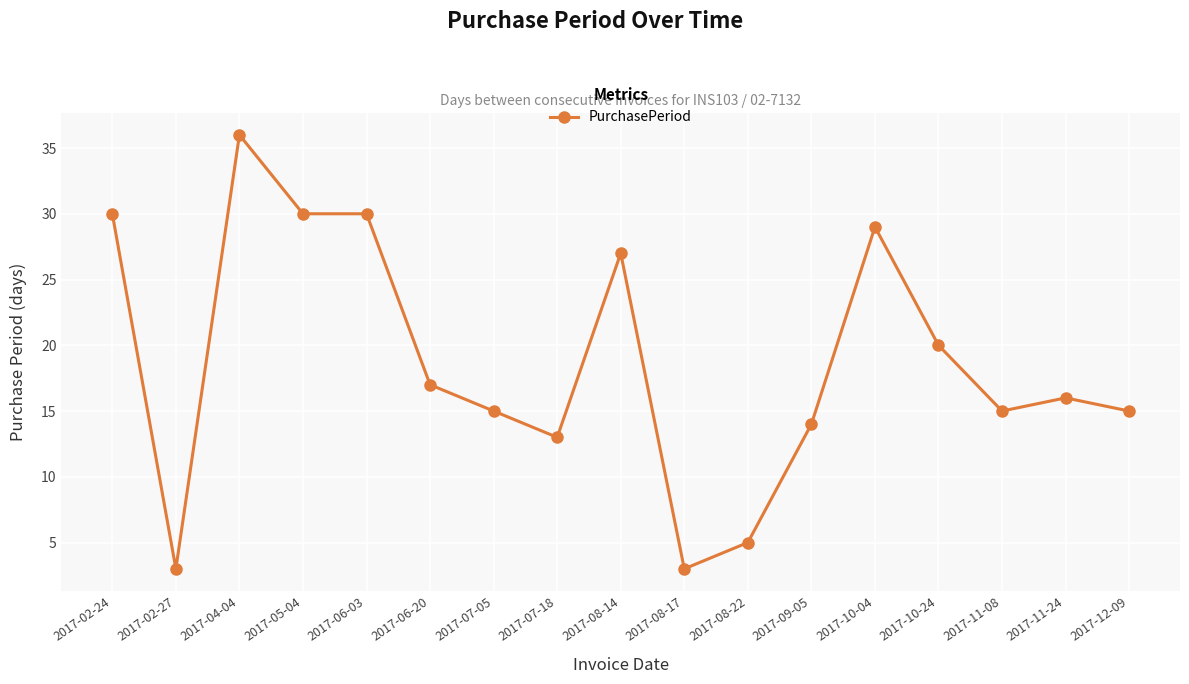

Reading left to right, list all the values displayed in this chart.

2017-02-24=30	2017-02-27=3	2017-04-04=36	2017-05-04=30	2017-06-03=30	2017-06-20=17	2017-07-05=15	2017-07-18=13	2017-08-14=27	2017-08-17=3	2017-08-22=5	2017-09-05=14	2017-10-04=29	2017-10-24=20	2017-11-08=15	2017-11-24=16	2017-12-09=15